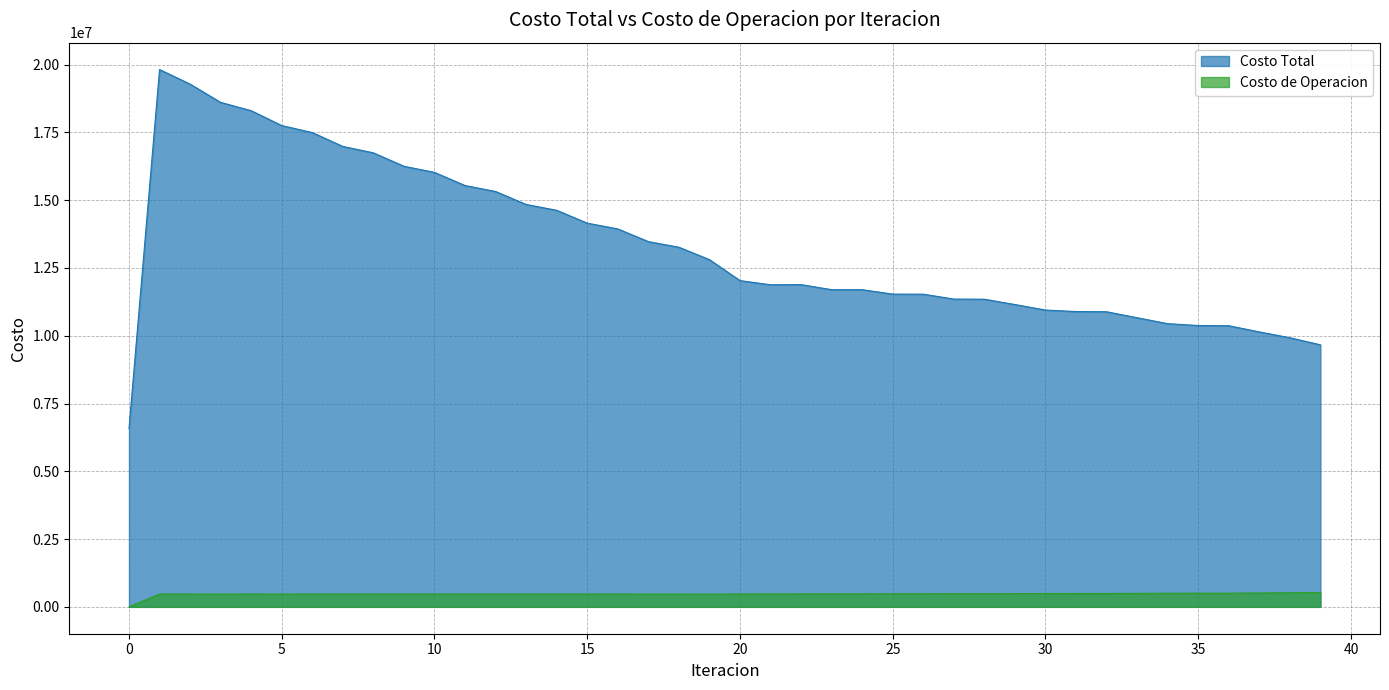

What is the total value across all series at 24?

12177412.5